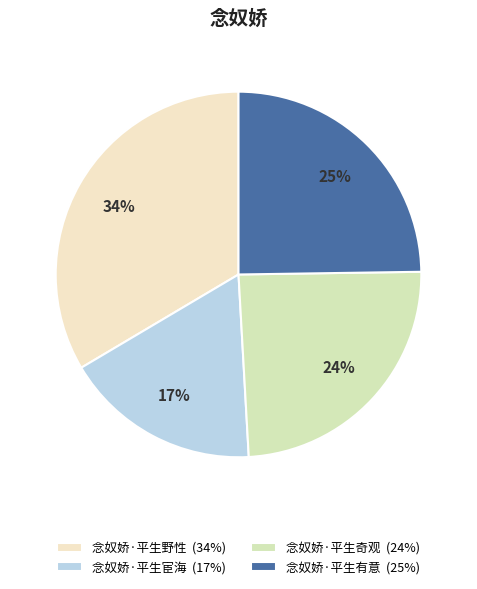

Which category has the biggest portion of the pie?

念奴娇·平生野性